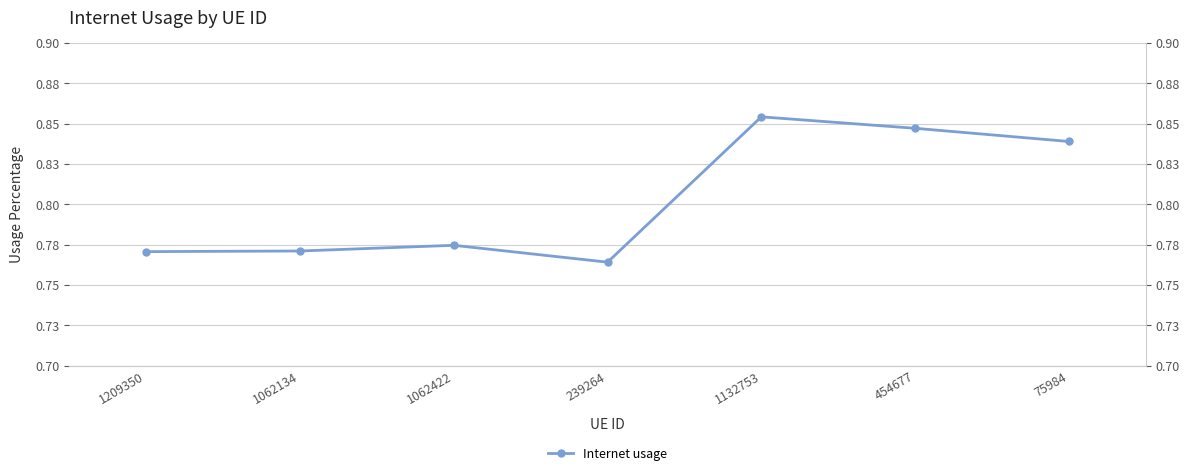

The value at 239264 is 0.8. True or false?

True